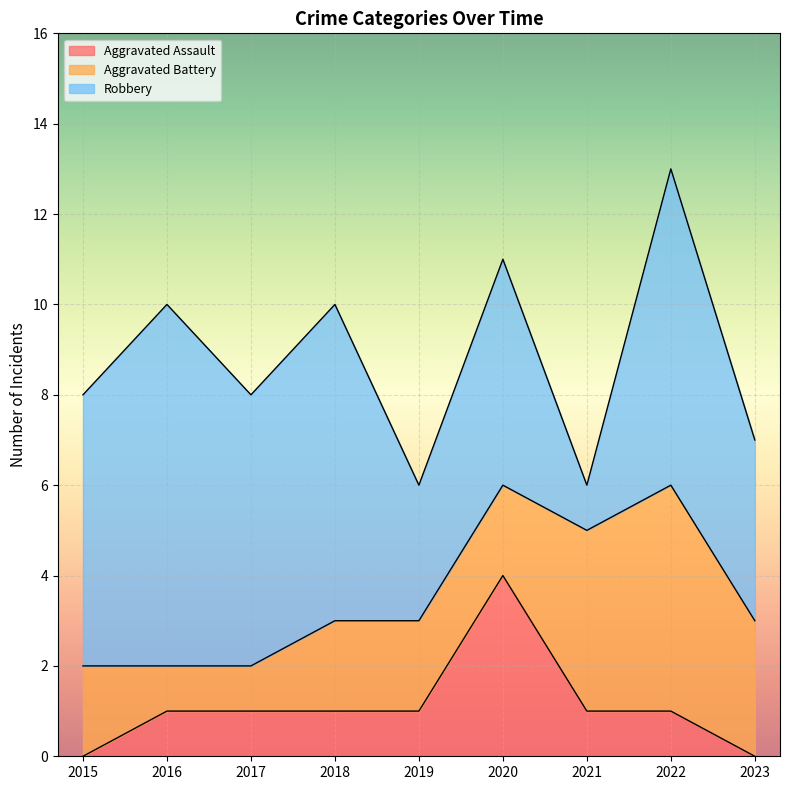

Which label corresponds to the largest value in the chart?

2016